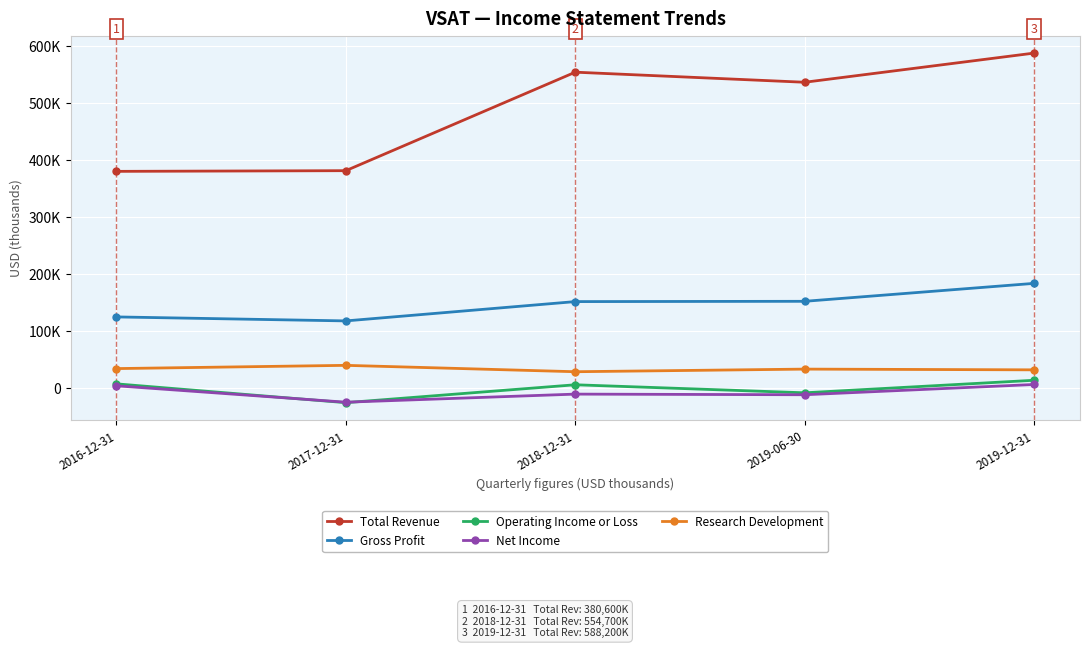

The Gross Profit series shows 248564 at 2019-12-31. True or false?

False